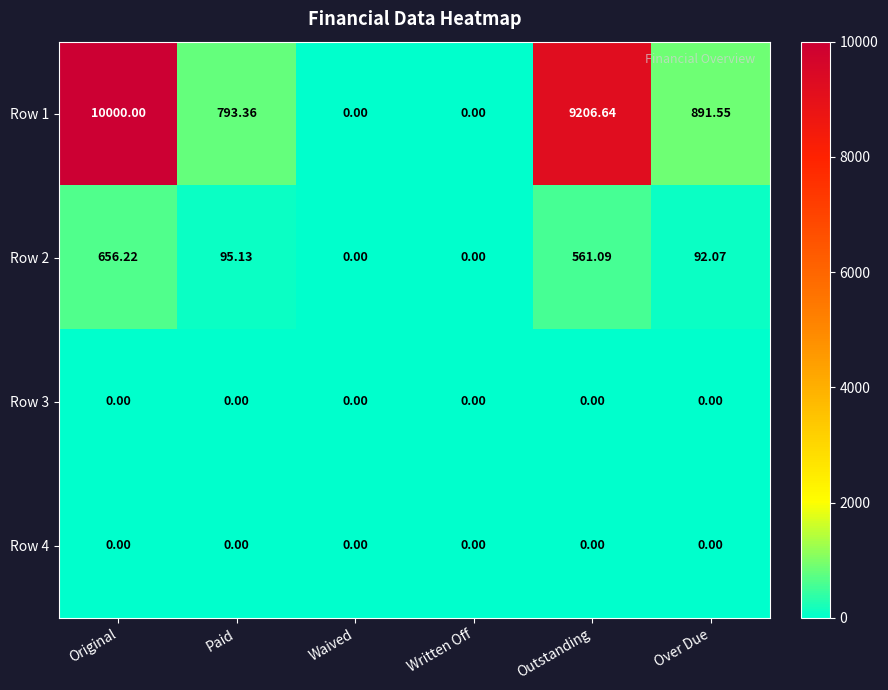

Is the value of Row 1 at Over Due greater than the value of Row 3 at Waived?

Yes